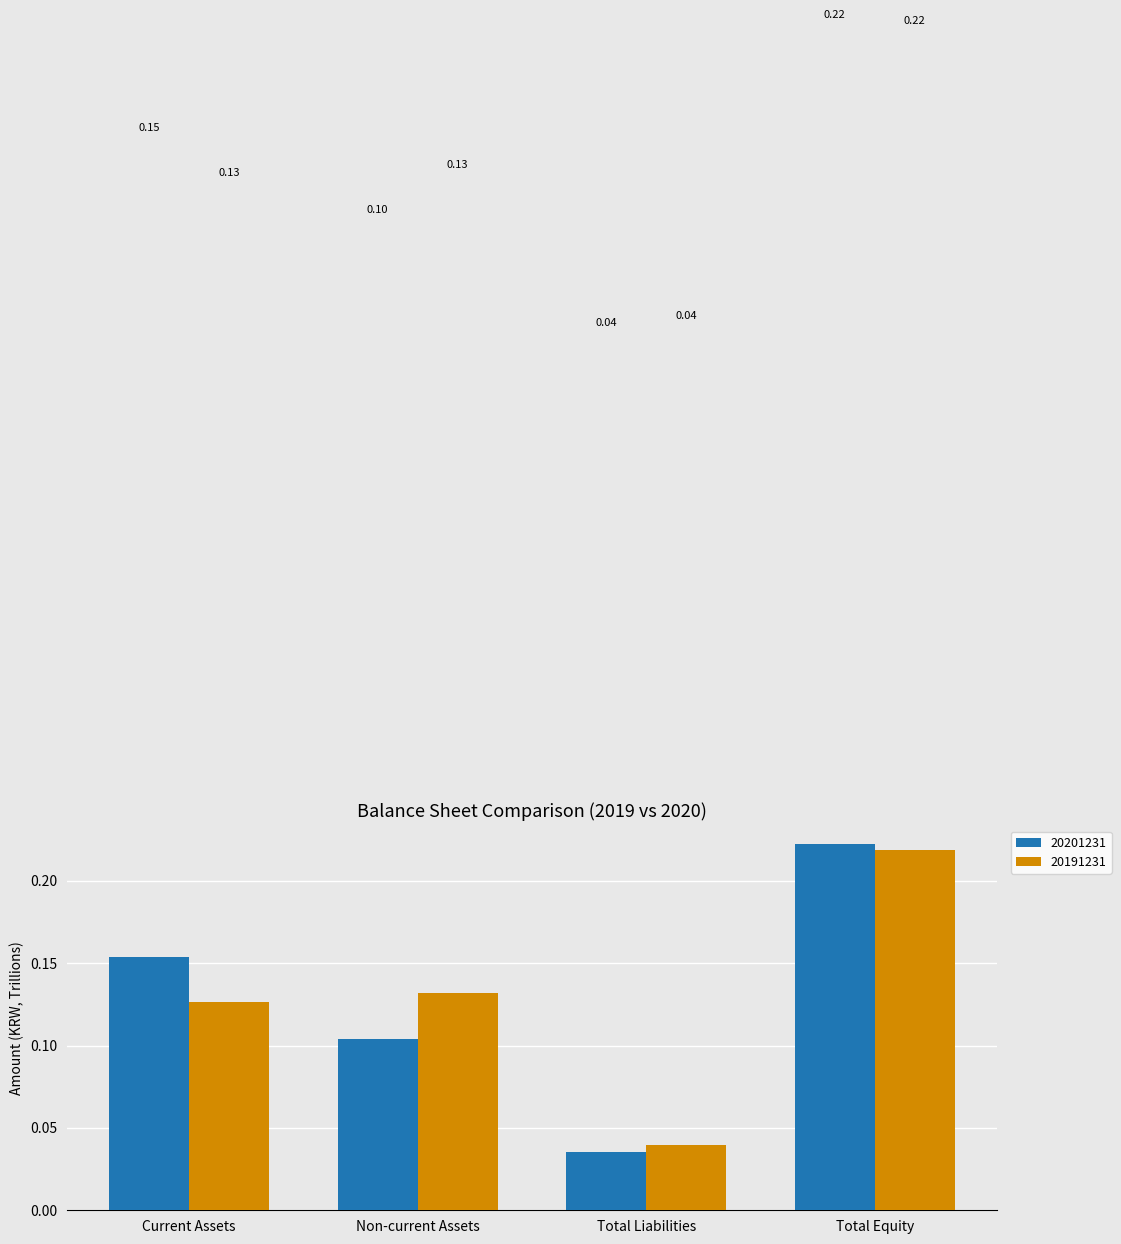

Which series has the largest range (max minus min)?

20201231